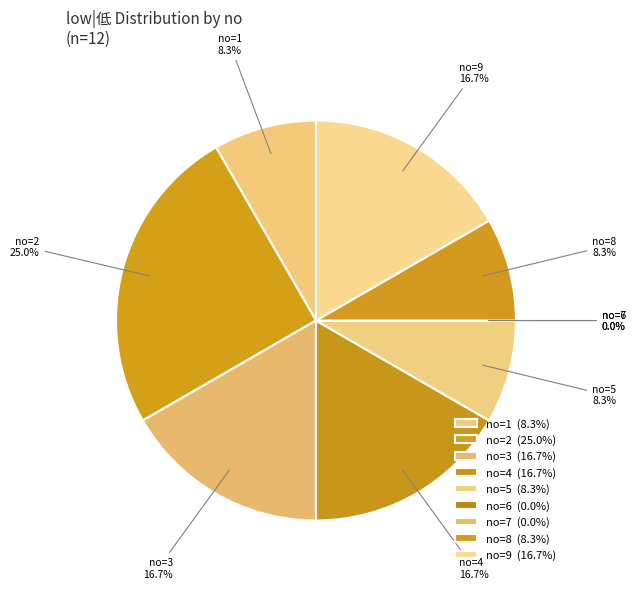

To the nearest percent, what is the difference between the 4 and 6 slice percentages?

17%